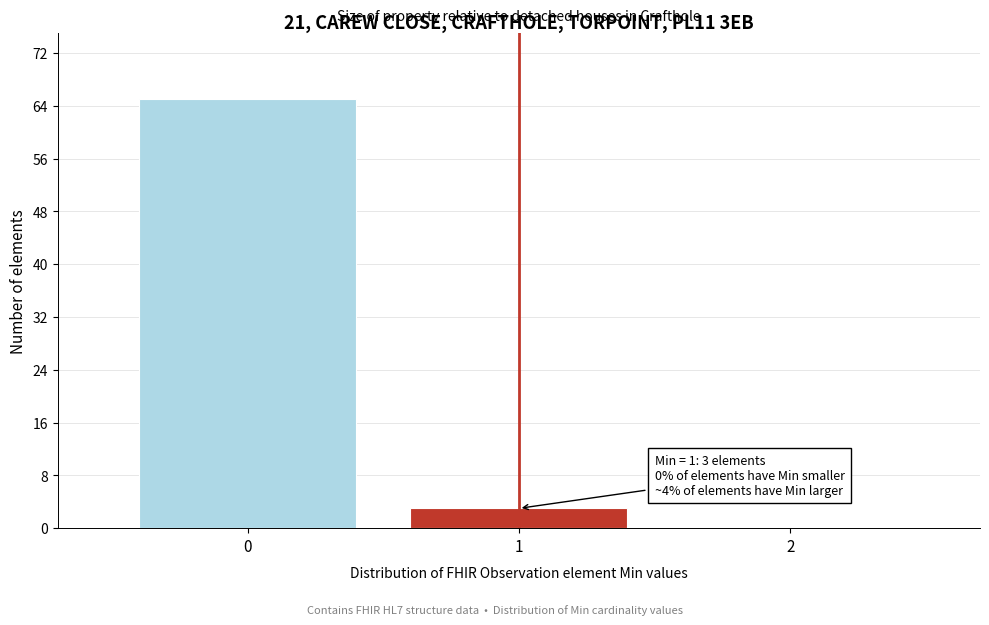

Over which range of the x-axis is the bar tallest?

-0.5 to 0.5